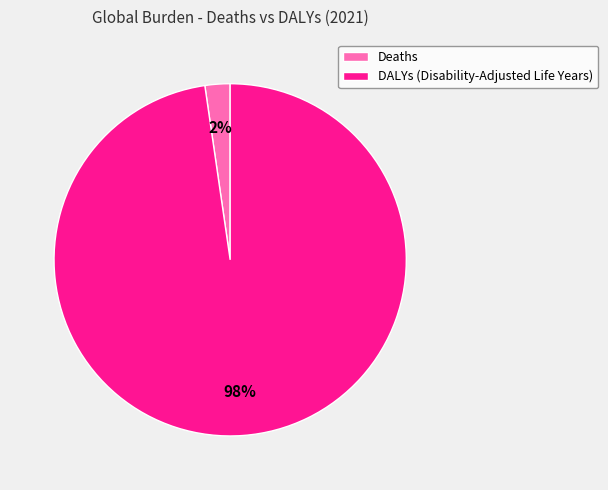

To the nearest percent, what percentage of the pie is Deaths?

2%